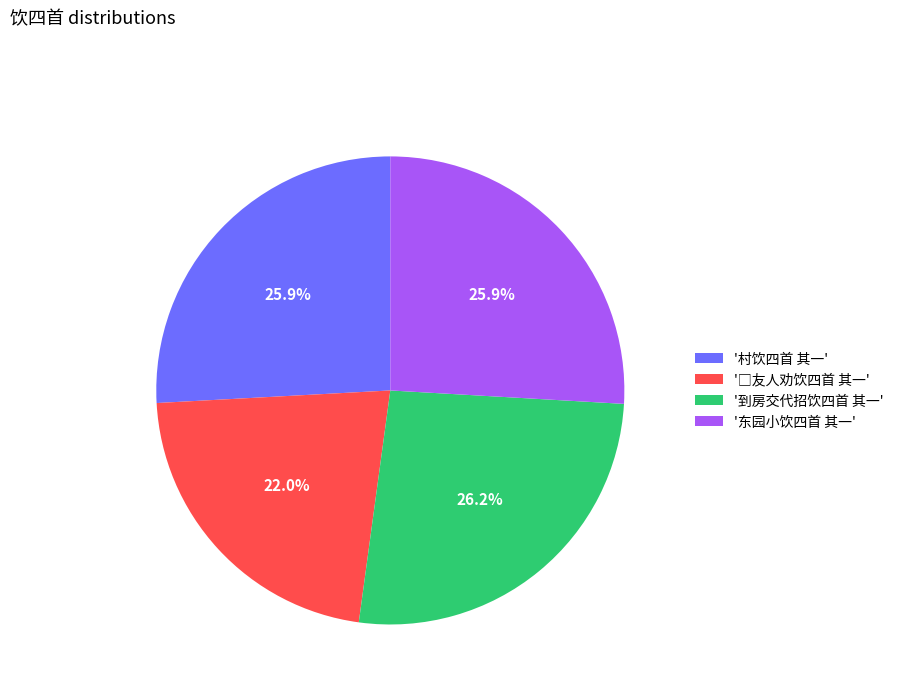

What is the ratio of the value at '村饮四首 其一' to the value at '东园小饮四首 其一'?

1.0